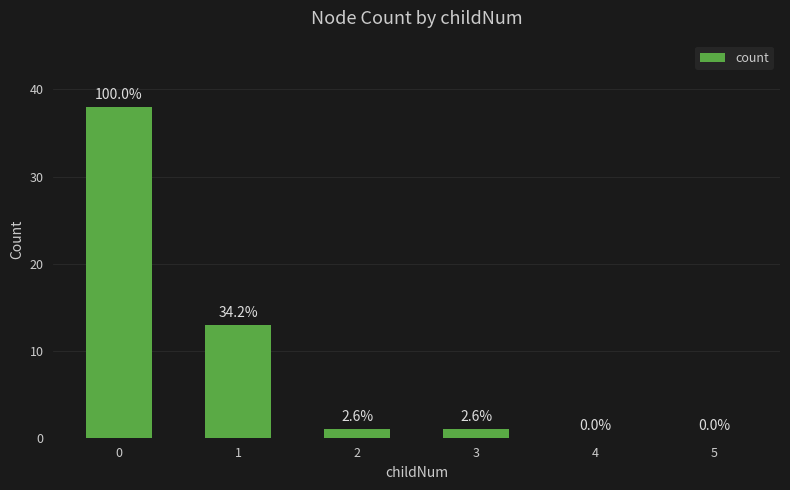

Read the value at 1, to the nearest 5.

15